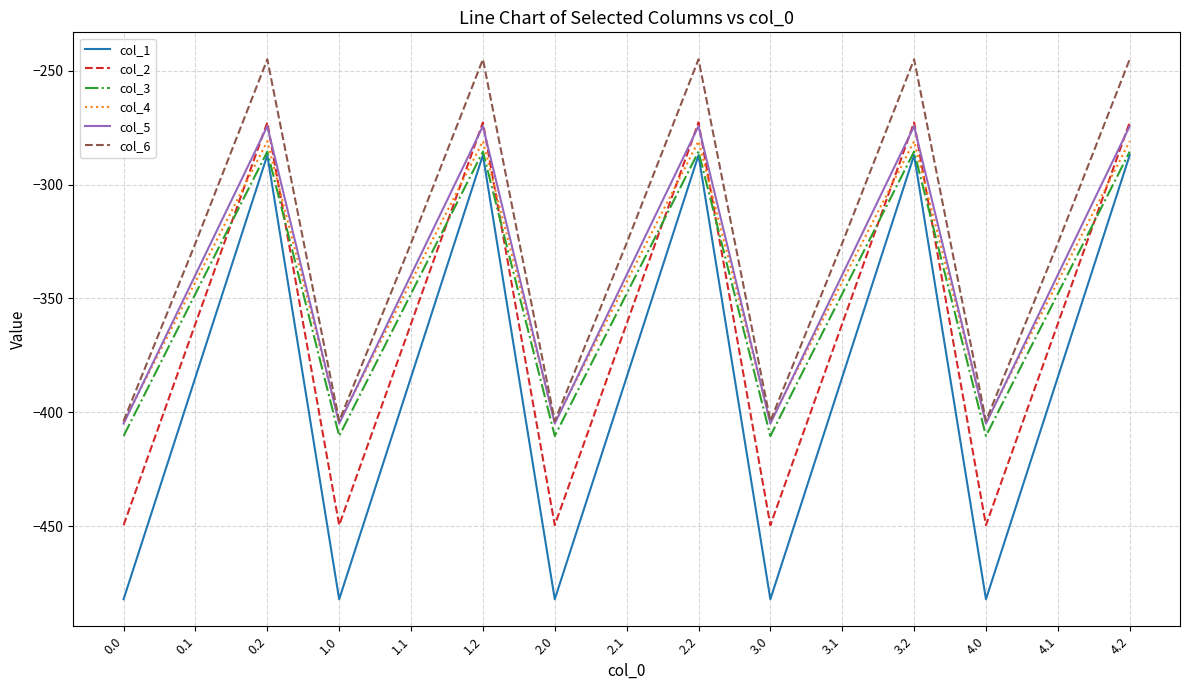

True or false: col_6 has more than 0 points higher than both neighbors.

True